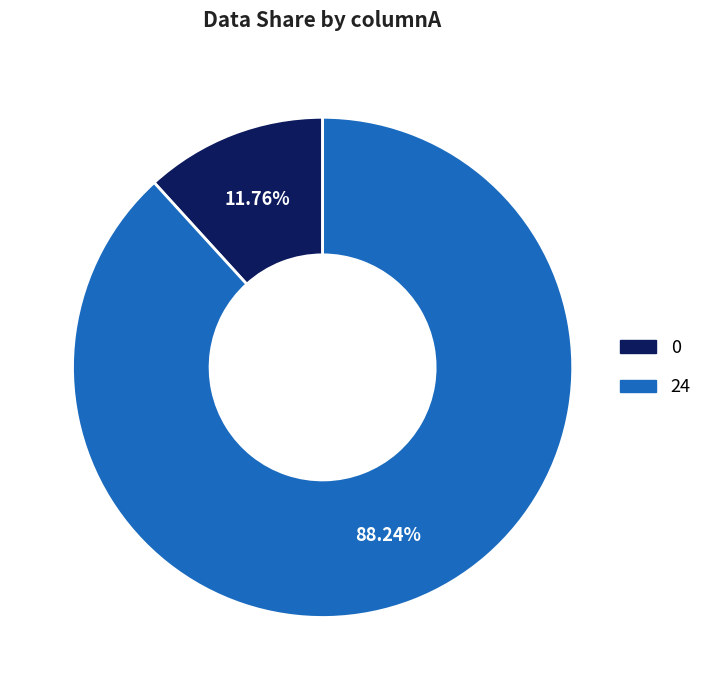

Rank the categories by value from lowest to highest.

0, 24